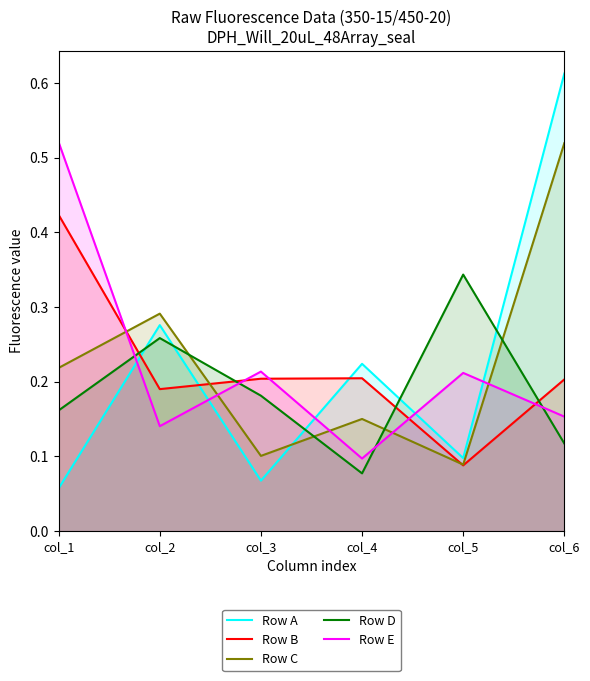

What is the difference between the highest and lowest values at col_6?

0.5